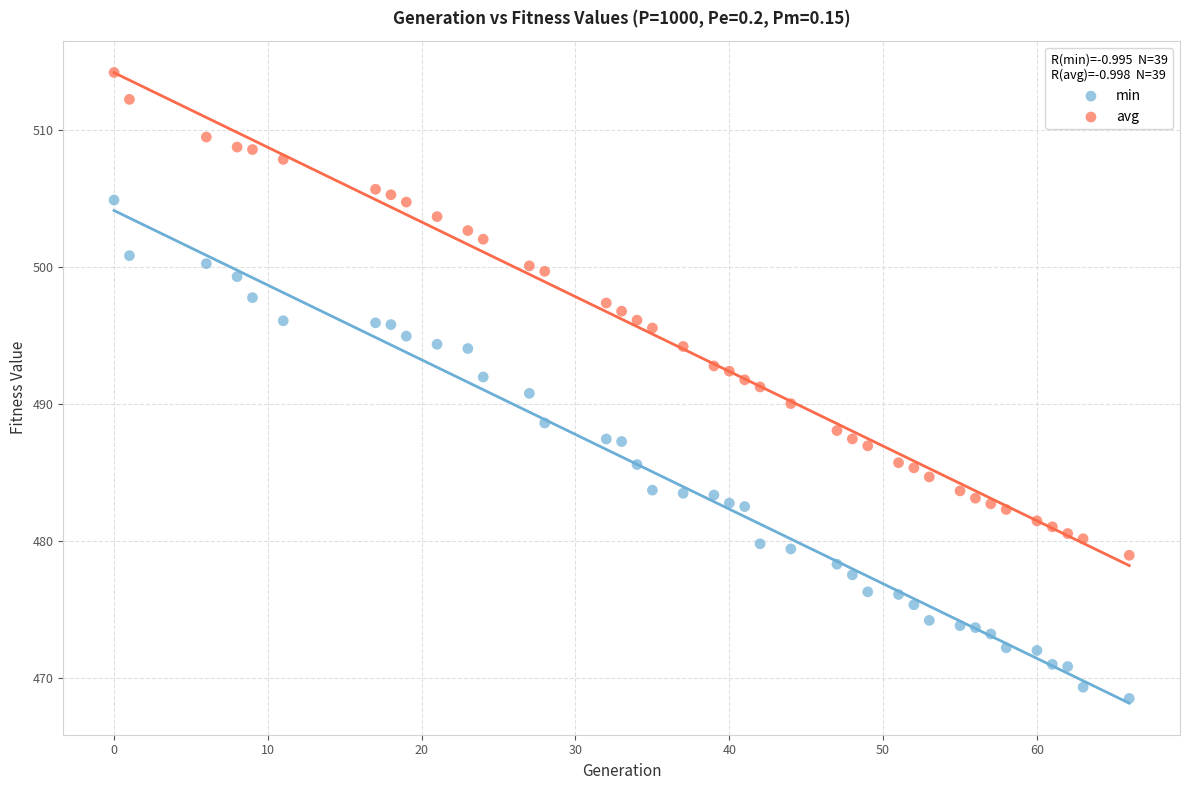

Across all data points, what is the range of X values (max minus min)?

66.0